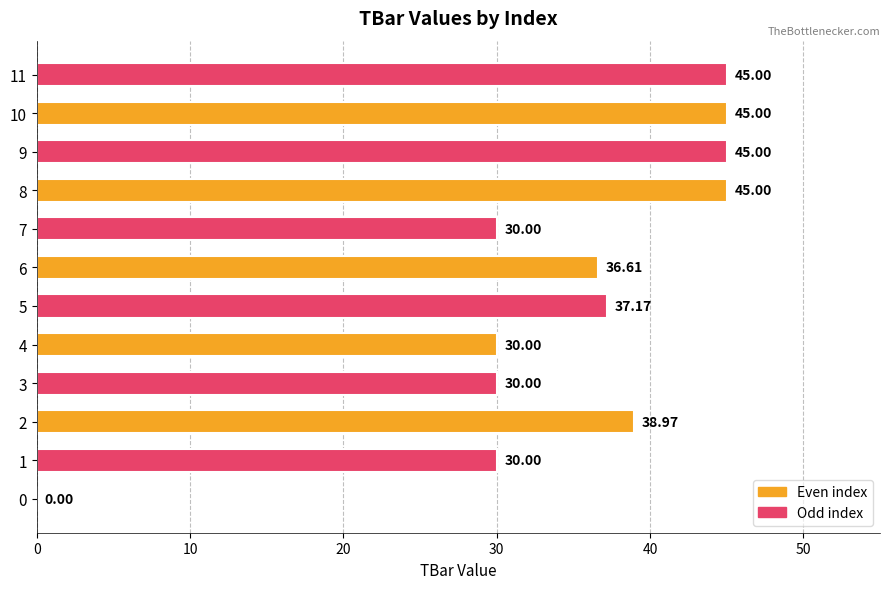

Which has a higher value, 9 or 0?

9